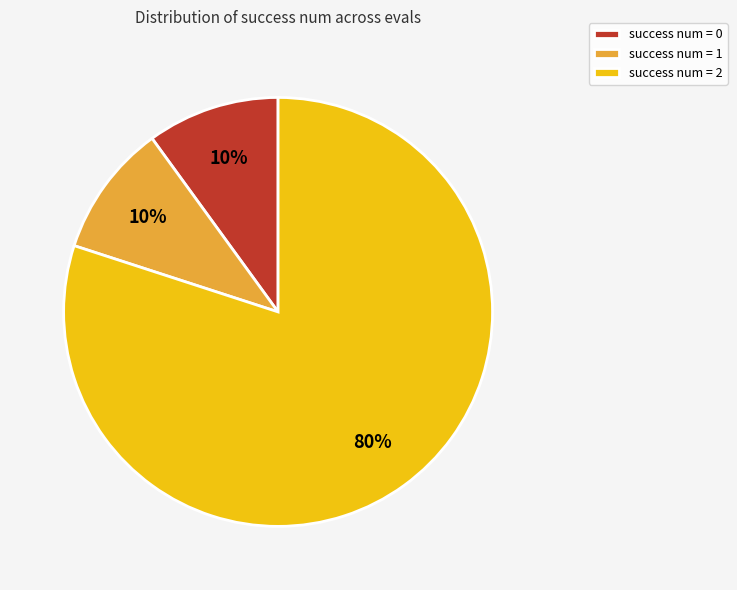

To the nearest percent, what portion does success num = 2 represent?

80%